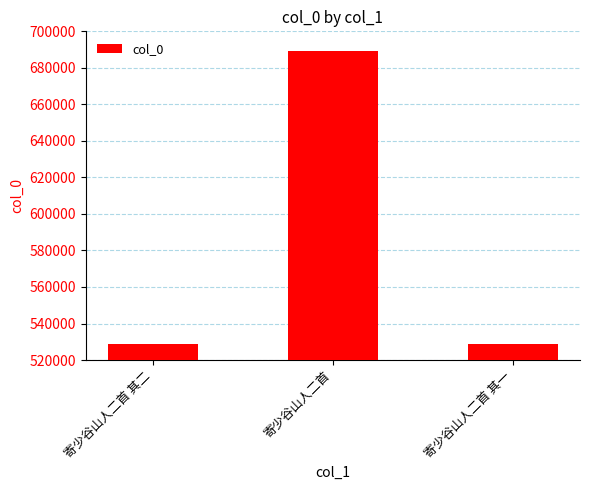

What is the label of the 3rd bar from the left?

寄少谷山人二首 其一